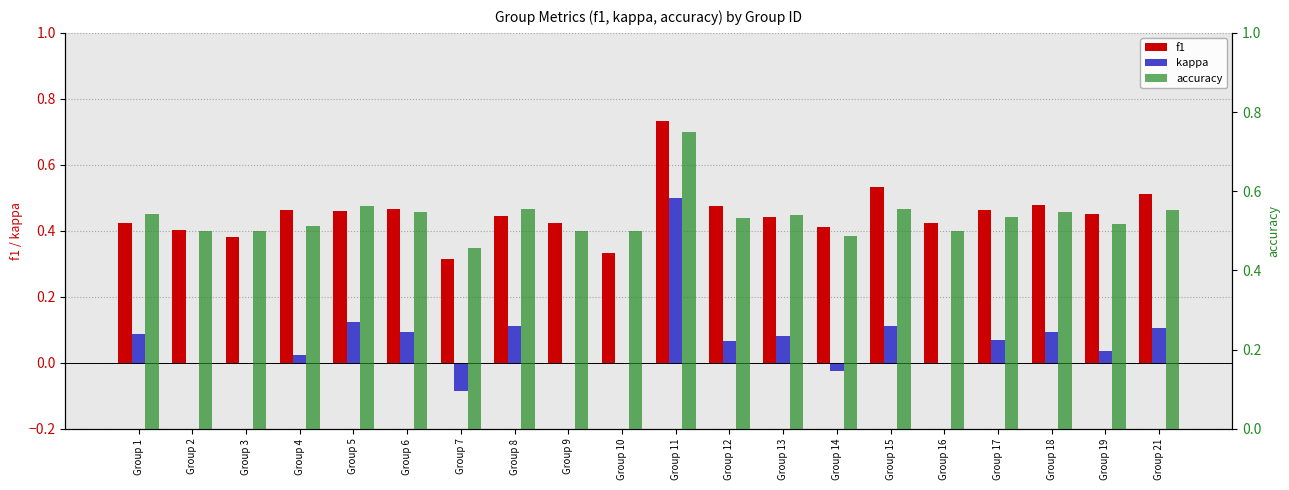

How many groups of bars are there?

20